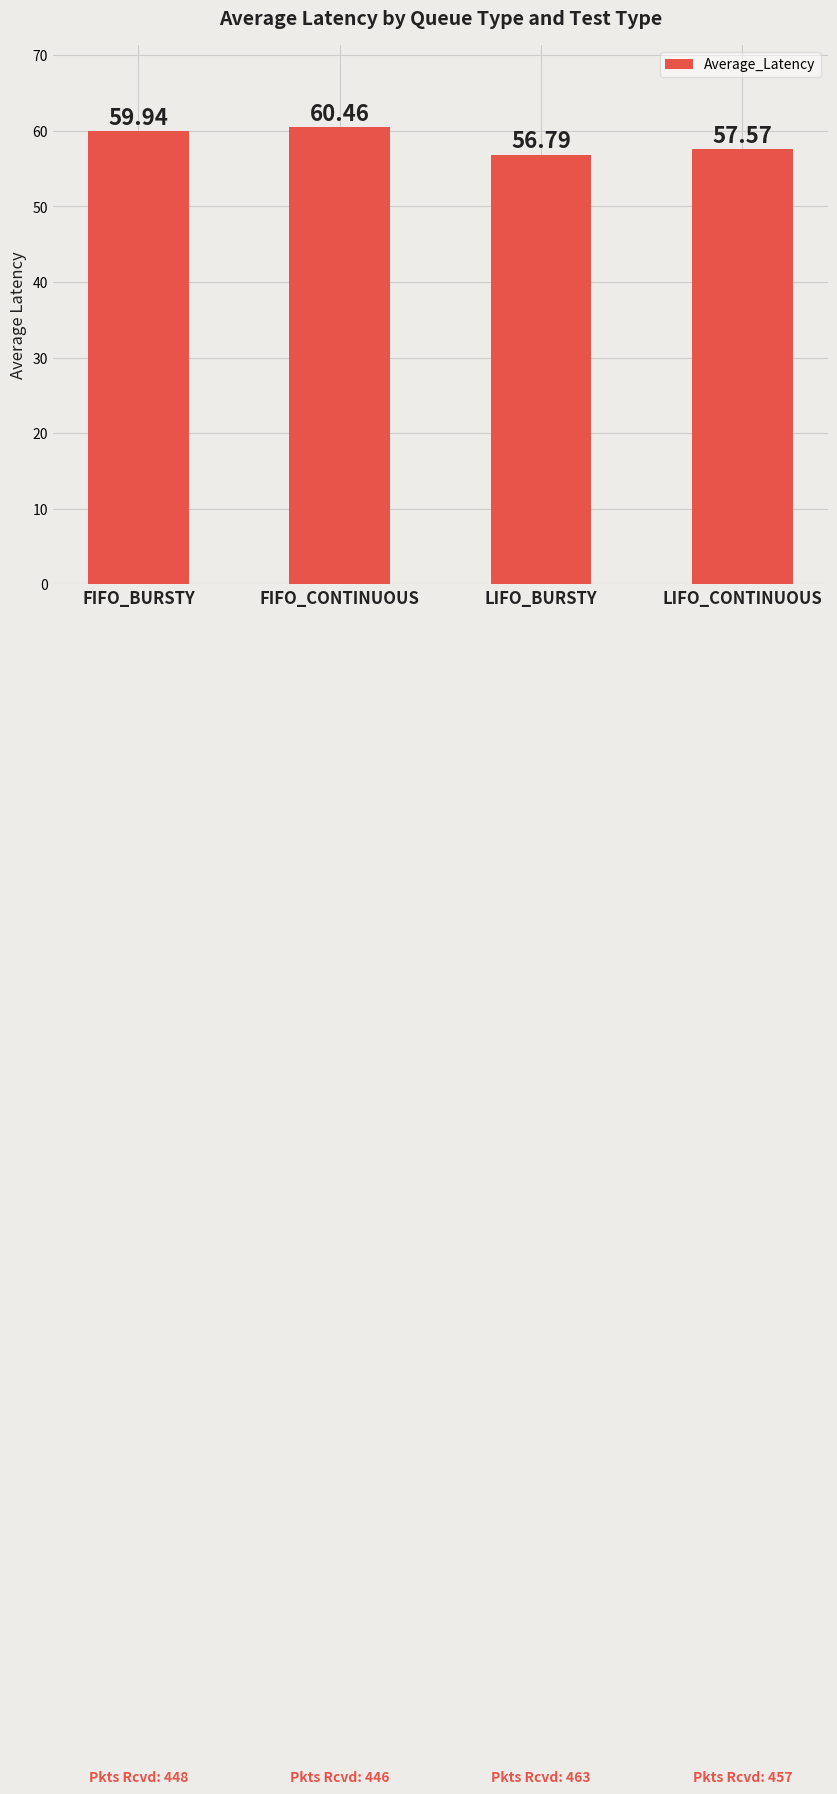

Which category has the lowest value across all series?

LIFO_BURSTY